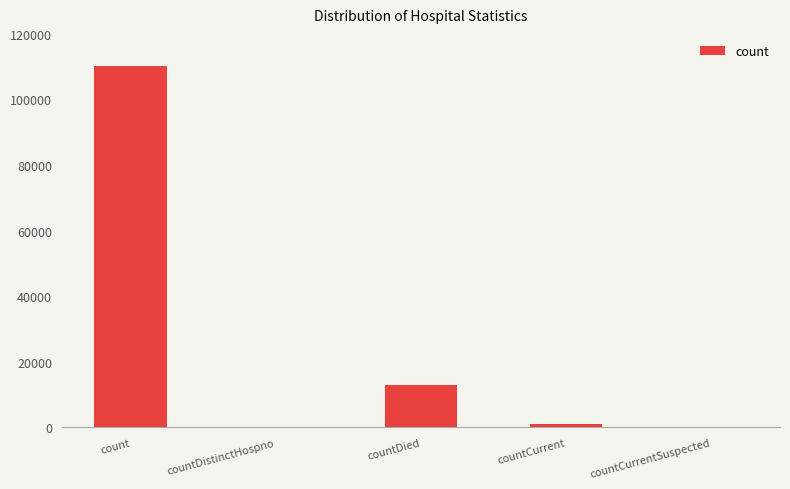

Between count and countCurrent, which is larger?

count